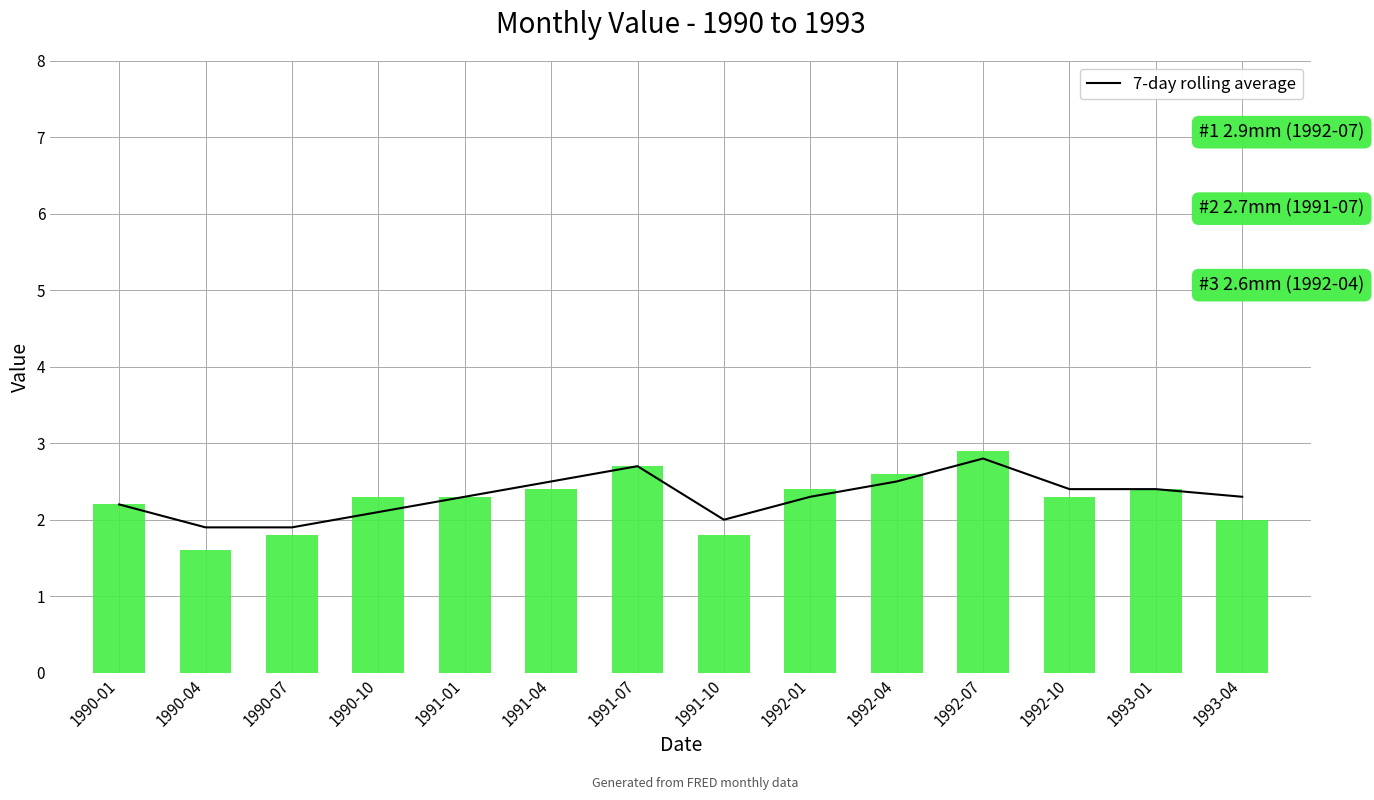

Rank the series by their maximum value, from lowest to highest.

7-day rolling average, value